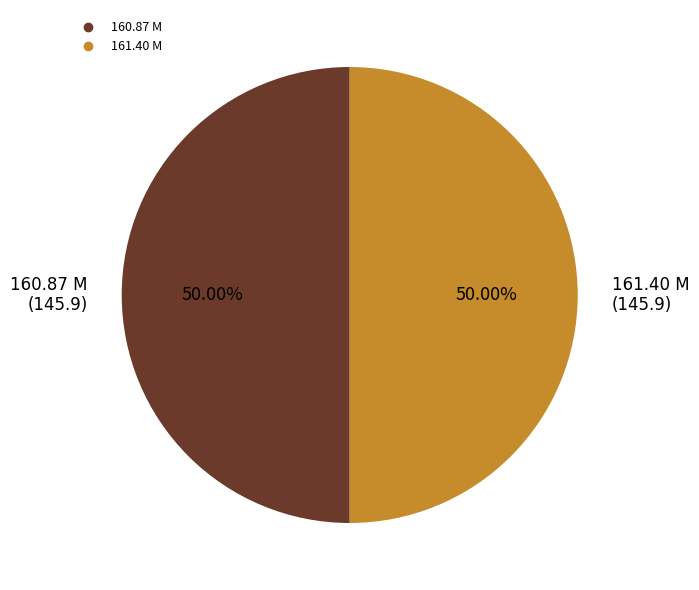

How many segments does this pie chart have?

2